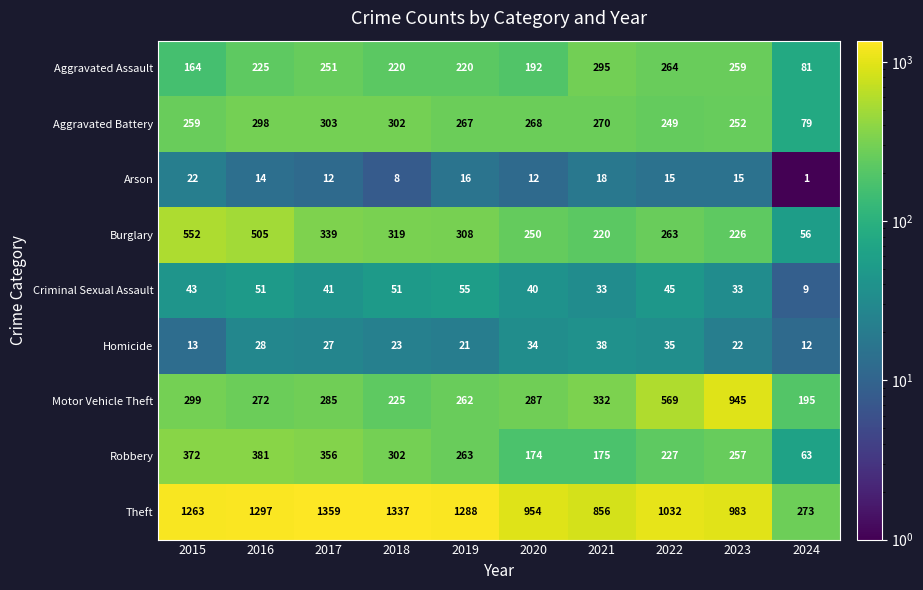

At which category does the chart reach its peak across all series?

2017